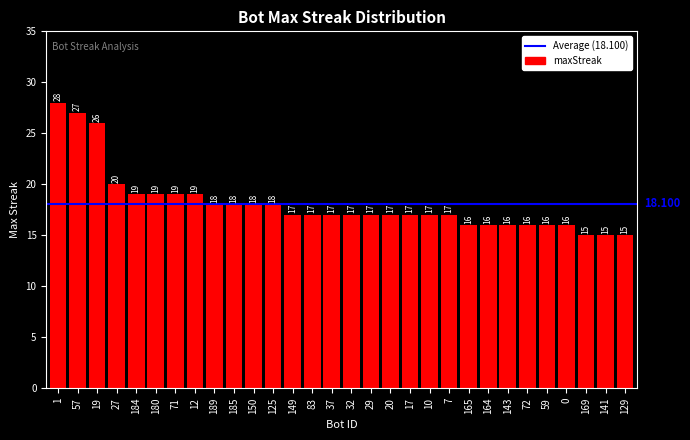

What is the label of the 3rd bar from the right?

169